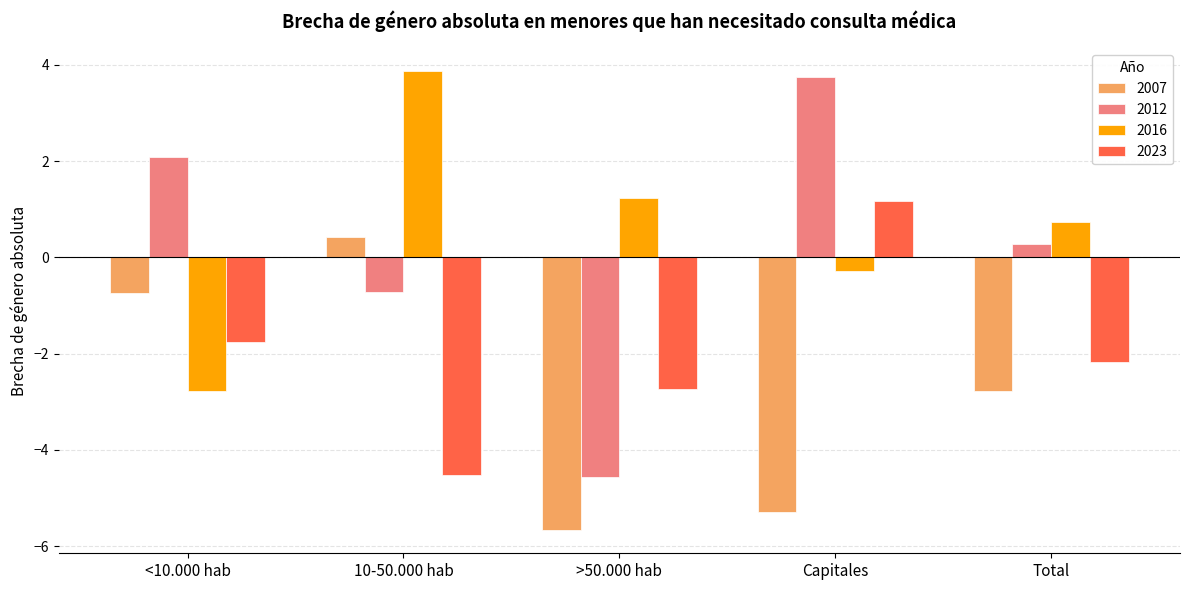

The 2023 series shows -1.8 at <10.000 hab. True or false?

True